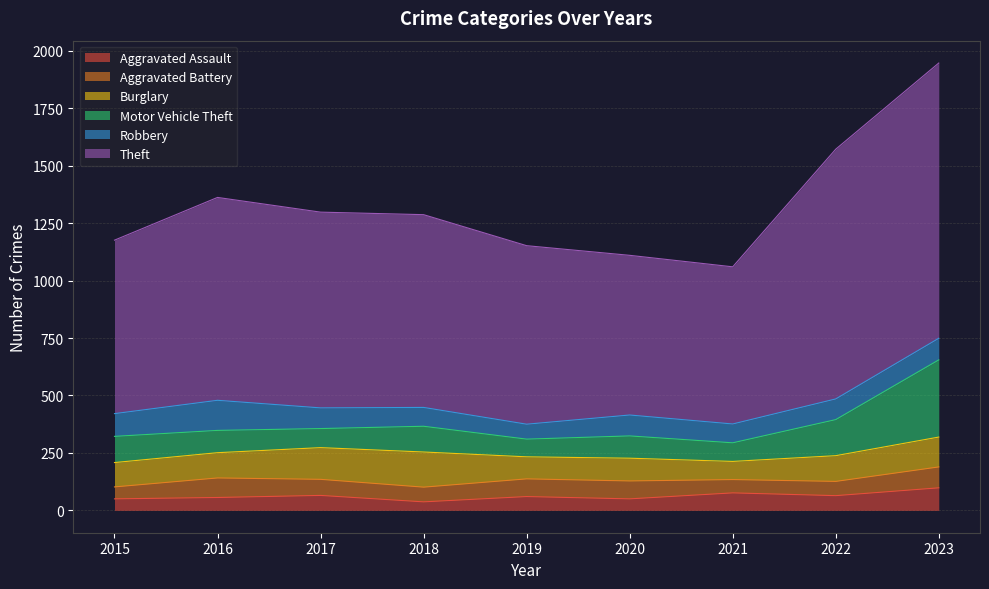

What is the sum of all Aggravated Battery values?

637